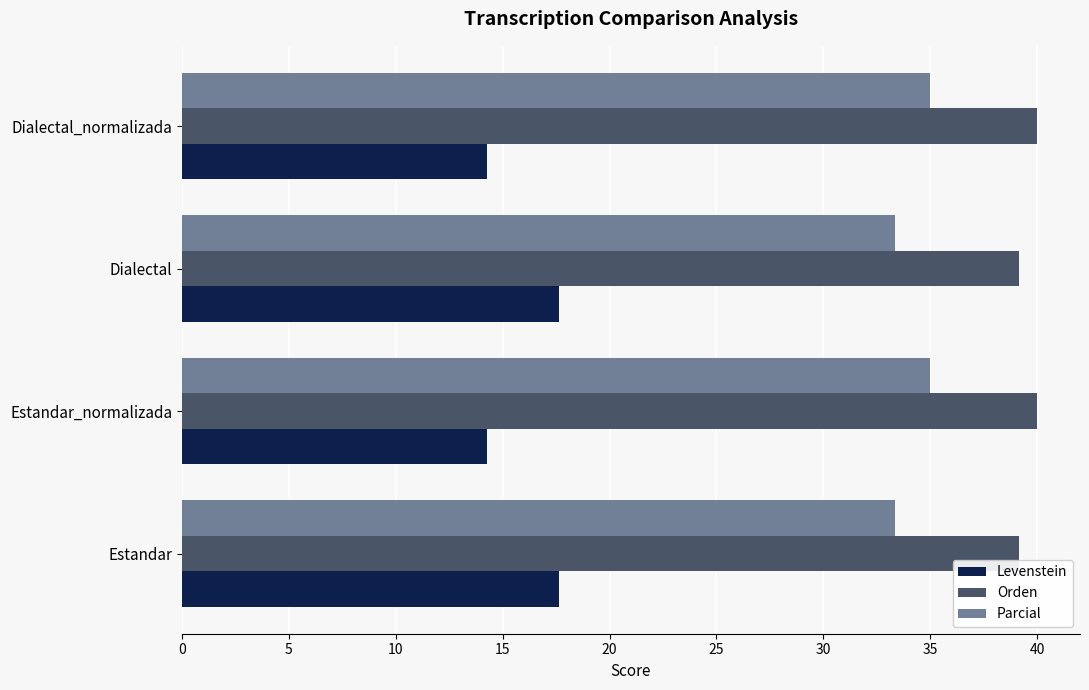

What is the spread (max minus min) of values at Dialectal?

21.5